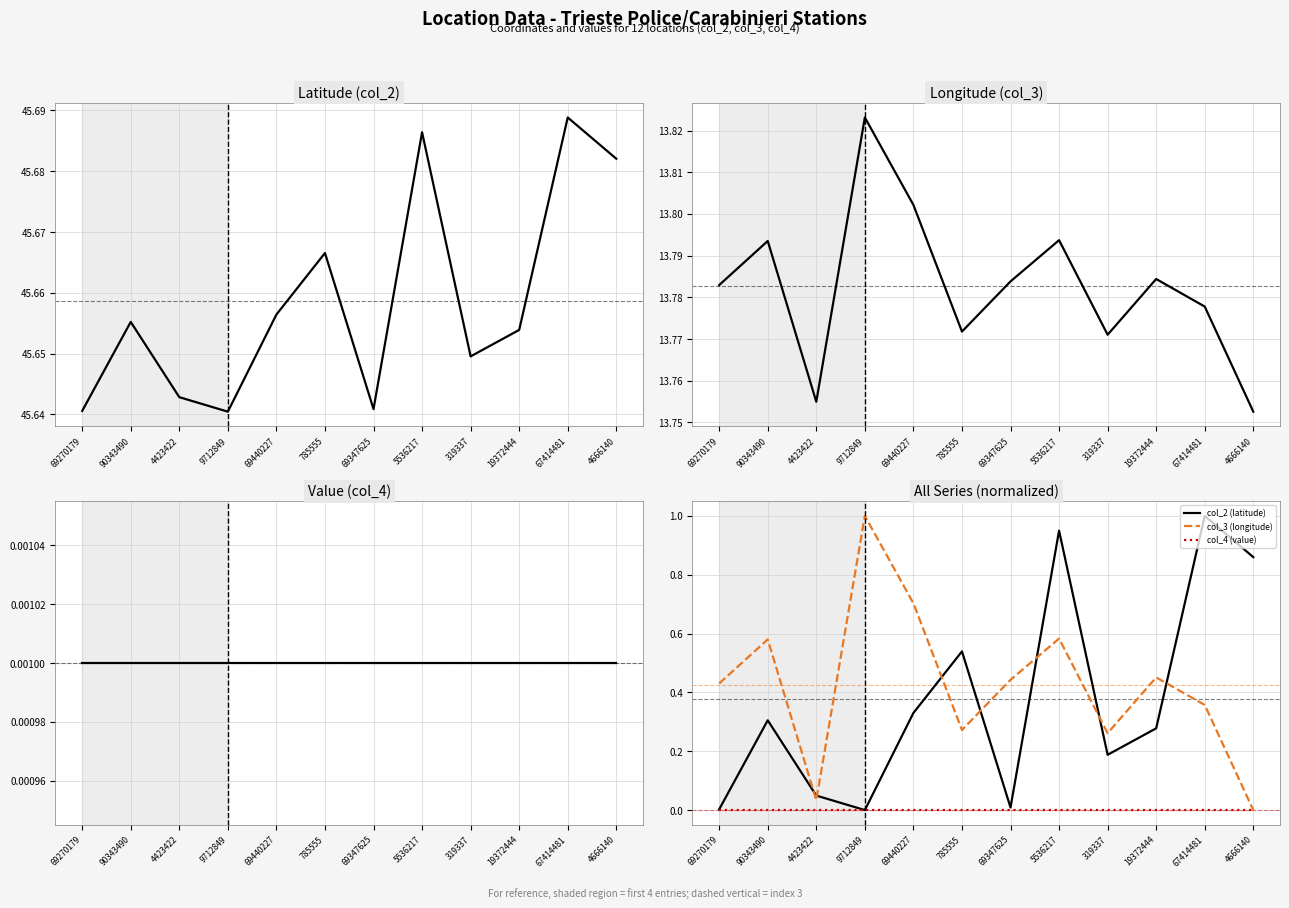

Reading right to left, list all the values displayed in this chart.

col_2 (latitude): 4666140=0.9	67414481=1.0	19372444=0.3	319337=0.2	5536217=0.9	69347625=0.0	785555=0.5	69440227=0.3	9712849=0.0	4423422=0.0	90343490=0.3	69270179=0.0
col_3 (longitude): 4666140=0.0	67414481=0.4	19372444=0.5	319337=0.3	5536217=0.6	69347625=0.4	785555=0.3	69440227=0.7	9712849=1.0	4423422=0.0	90343490=0.6	69270179=0.4
col_4 (value): 4666140=0.0	67414481=0.0	19372444=0.0	319337=0.0	5536217=0.0	69347625=0.0	785555=0.0	69440227=0.0	9712849=0.0	4423422=0.0	90343490=0.0	69270179=0.0